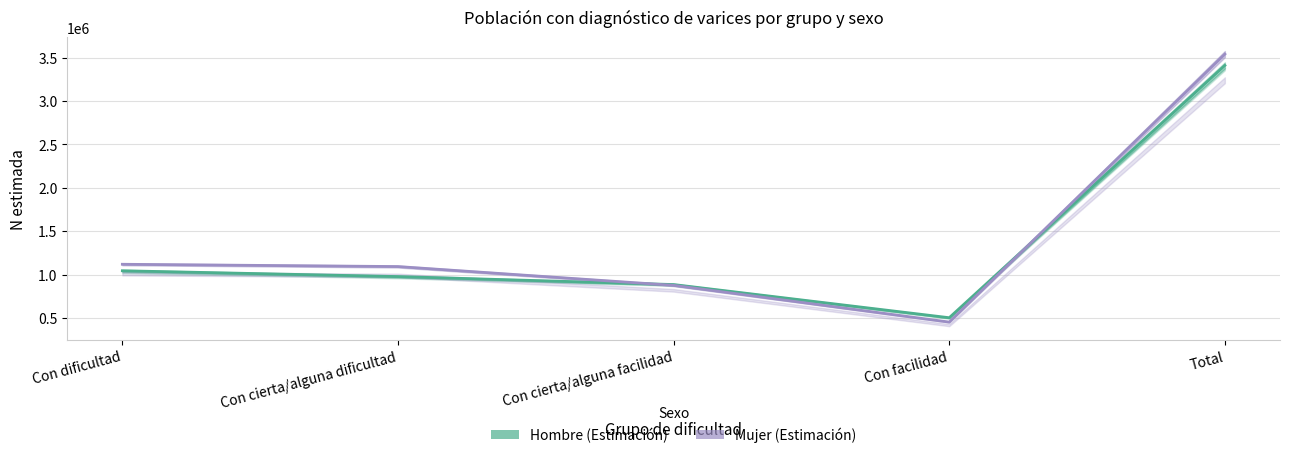

The Hombre (Estimación) series shows 1361883 at Con cierta/alguna dificultad. True or false?

False